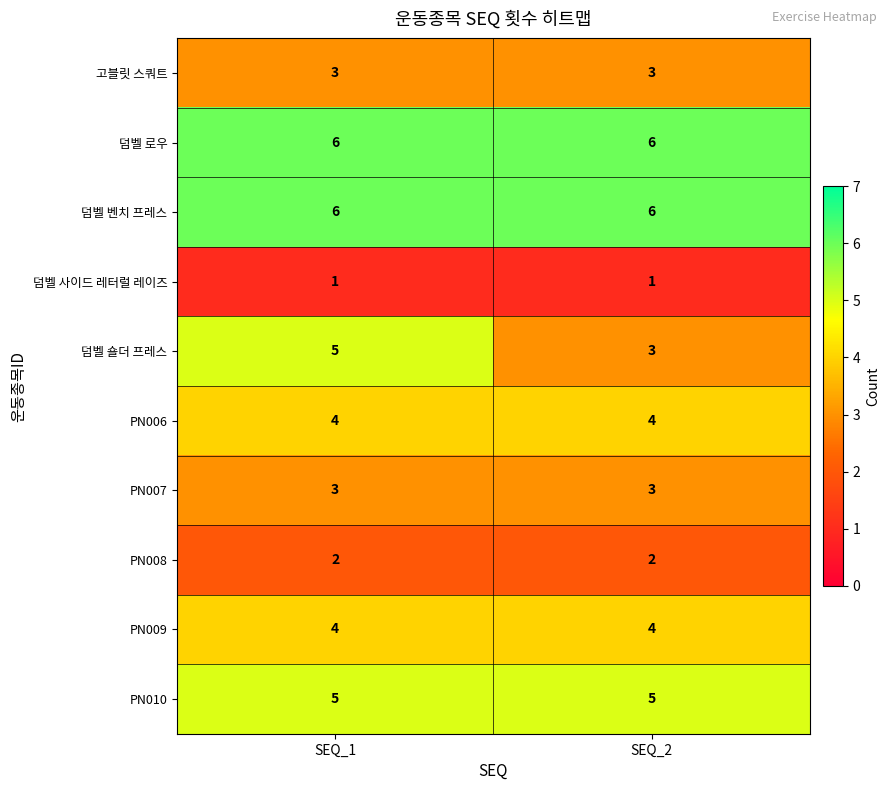

What is the maximum value for 덤벨 로우?

6